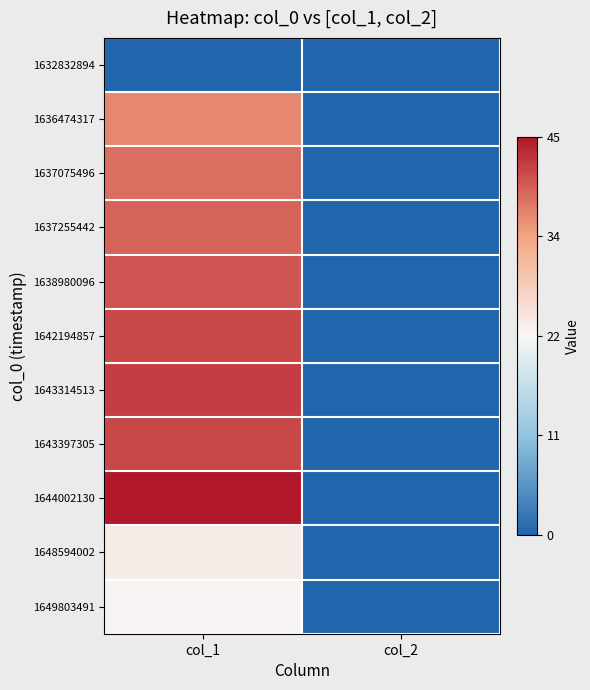

Reading left to right, list all the values displayed in this chart.

1632832894: col_1=0.0	col_2=0.0
1636474317: col_1=0.8	col_2=0.0
1637075496: col_1=0.8	col_2=0.0
1637255442: col_1=0.9	col_2=0.0
1638980096: col_1=0.9	col_2=0.0
1642194857: col_1=0.9	col_2=0.0
1643314513: col_1=0.9	col_2=0.0
1643397305: col_1=0.9	col_2=0.0
1644002130: col_1=1.0	col_2=0.0
1648594002: col_1=0.5	col_2=0.0
1649803491: col_1=0.5	col_2=0.0